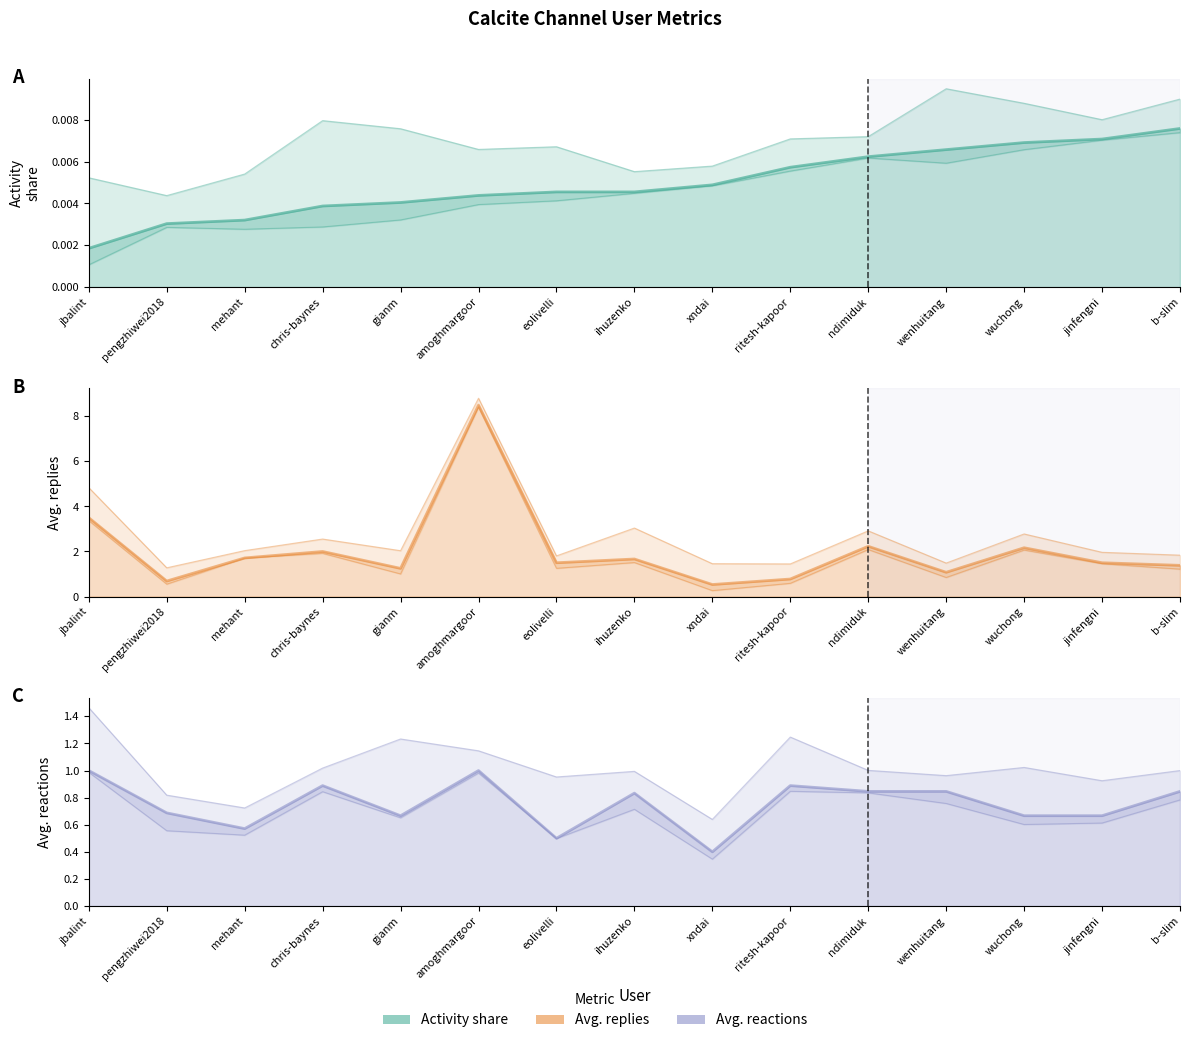

Where is row2 (avg reactions) nearest to the value 0?

xndai